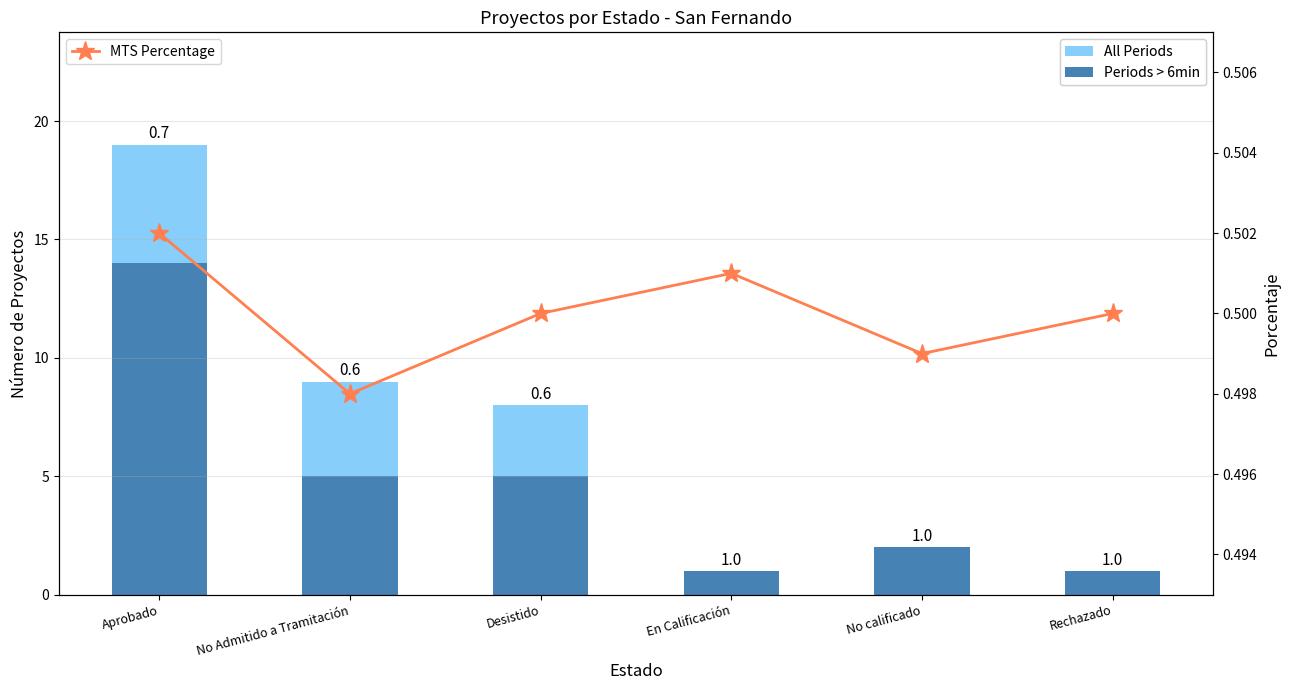

Between Desistido and Rechazado, which is larger?

Desistido